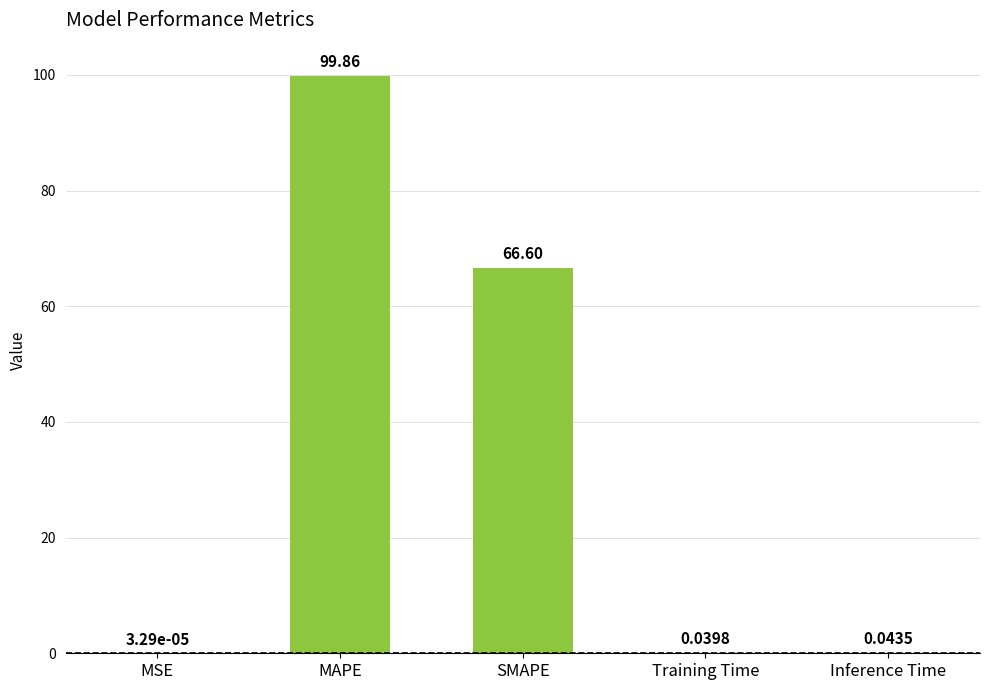

At which label is the value closest to 49?

SMAPE